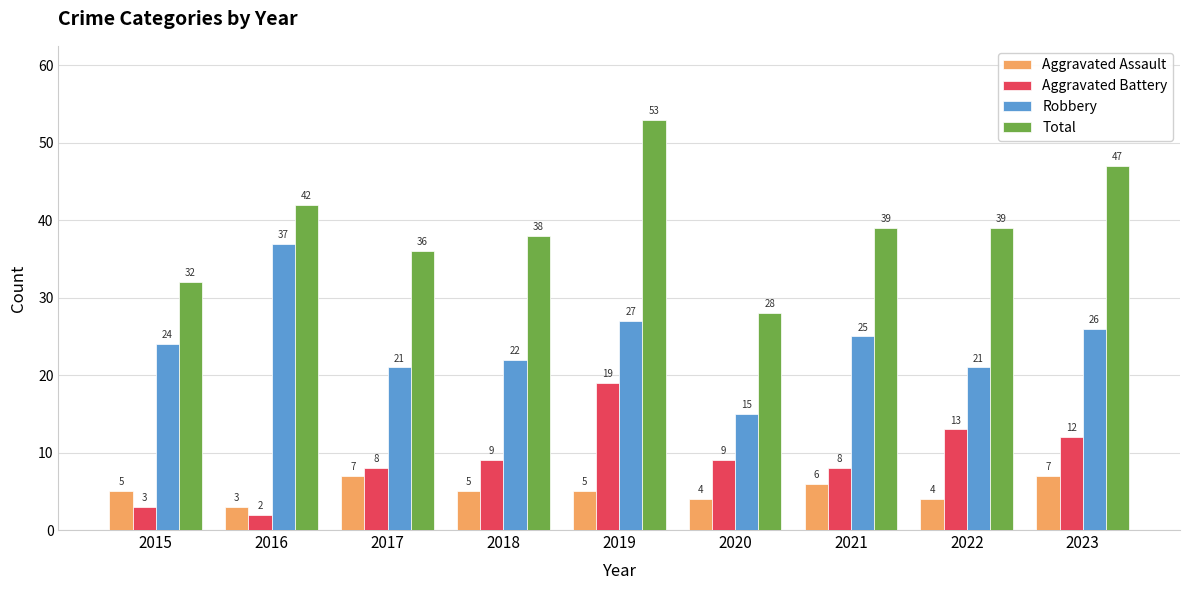

How many categories are shown in the chart?

9